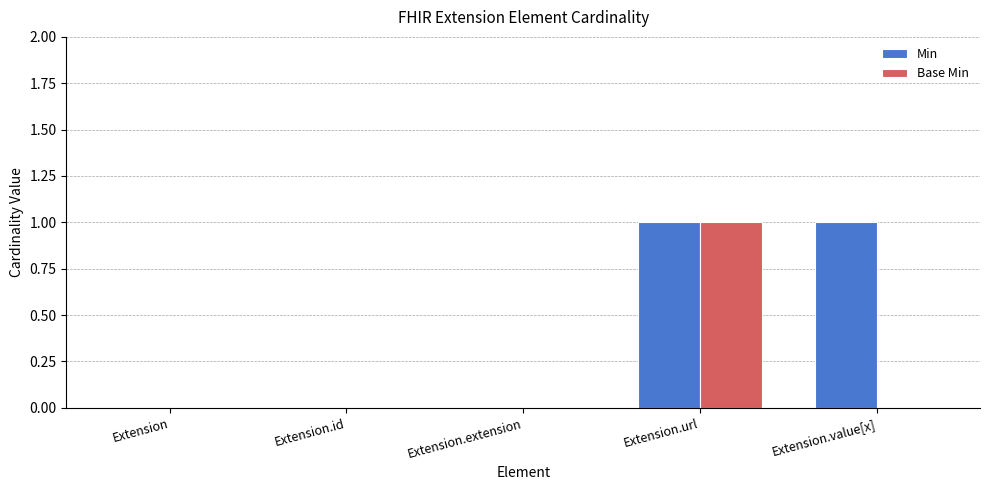

Is it true that Min equals 0 at Extension.value[x]?

False